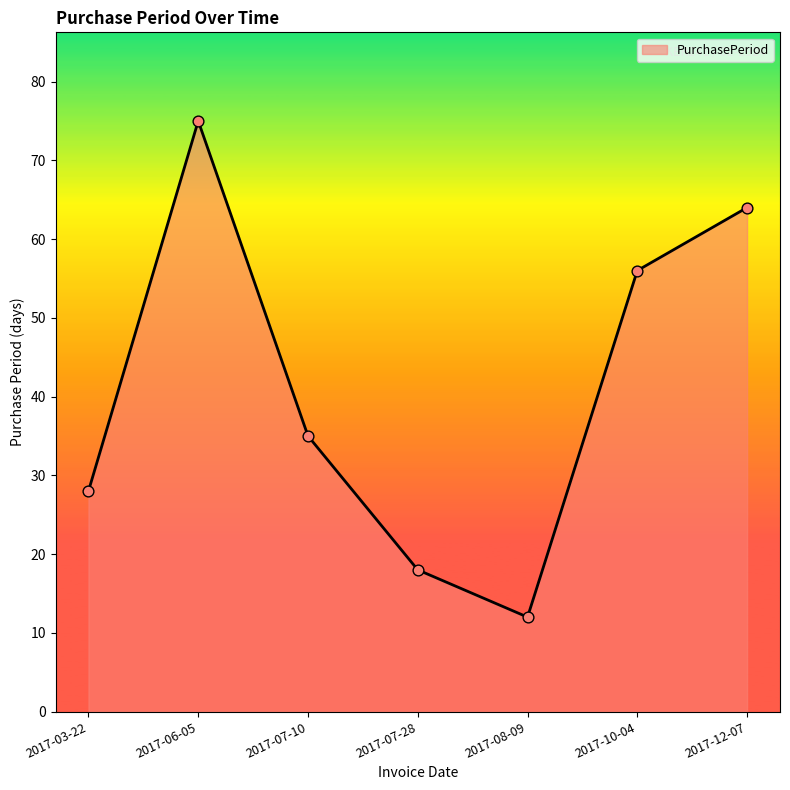

Approximately how many times larger is the value at 2017-07-28 compared to 2017-12-07?

0.3